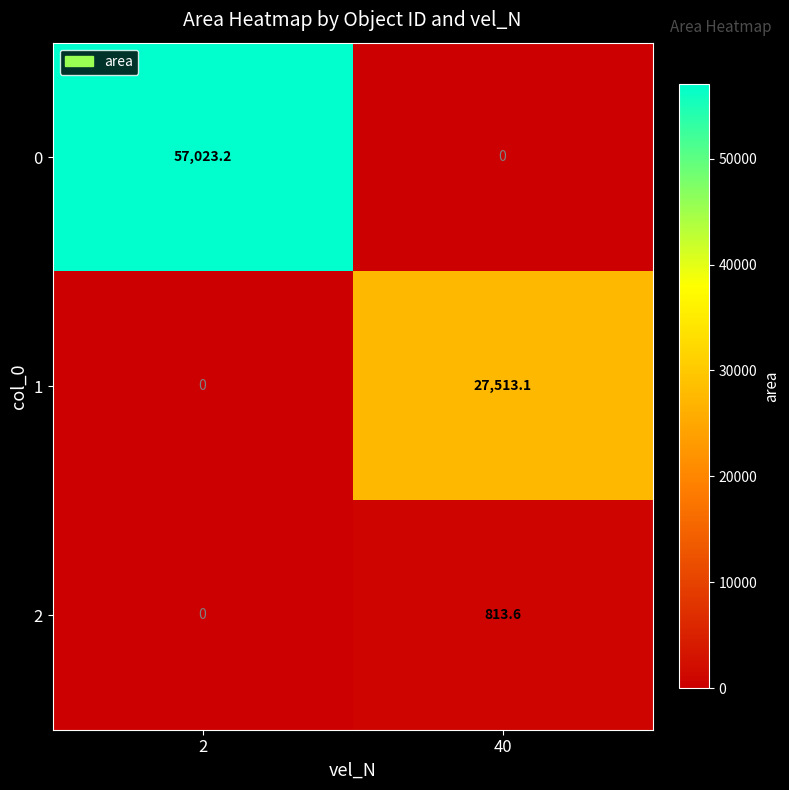

True or false: 0 has a value of 57023.2 at 2.

True